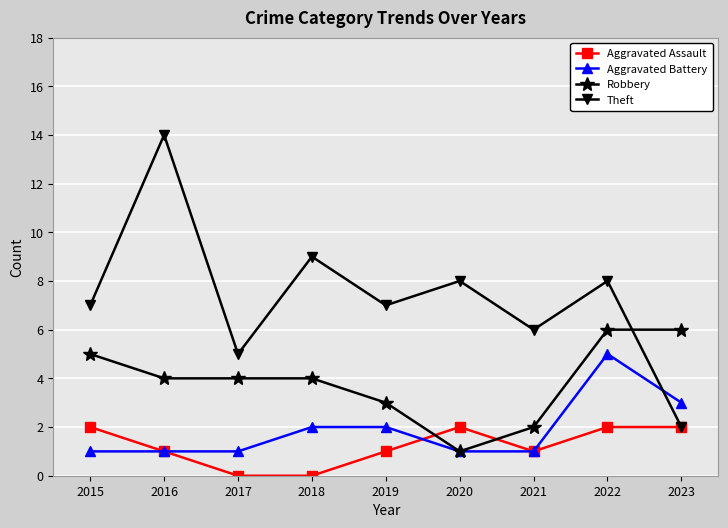

Reading left to right, list all the values displayed in this chart.

Aggravated Assault: 2015=2	2016=1	2017=0	2018=0	2019=1	2020=2	2021=1	2022=2	2023=2
Aggravated Battery: 2015=1	2016=1	2017=1	2018=2	2019=2	2020=1	2021=1	2022=5	2023=3
Robbery: 2015=5	2016=4	2017=4	2018=4	2019=3	2020=1	2021=2	2022=6	2023=6
Theft: 2015=7	2016=14	2017=5	2018=9	2019=7	2020=8	2021=6	2022=8	2023=2